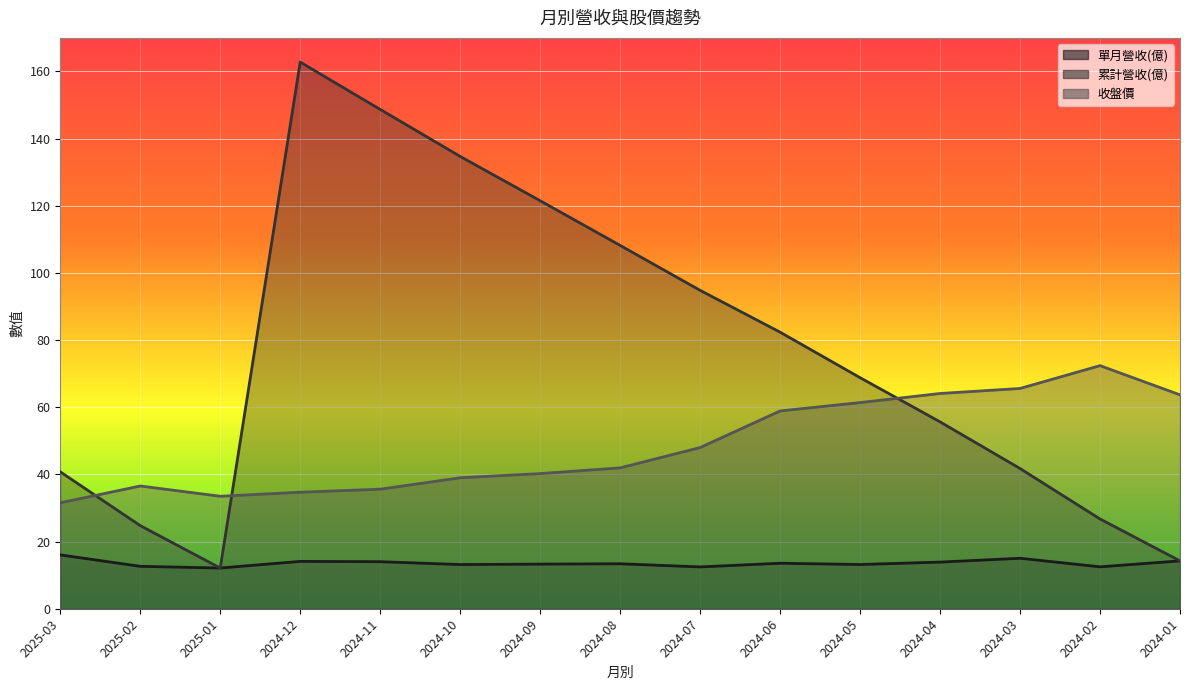

At which category is the sum across all series the highest?

2024-12